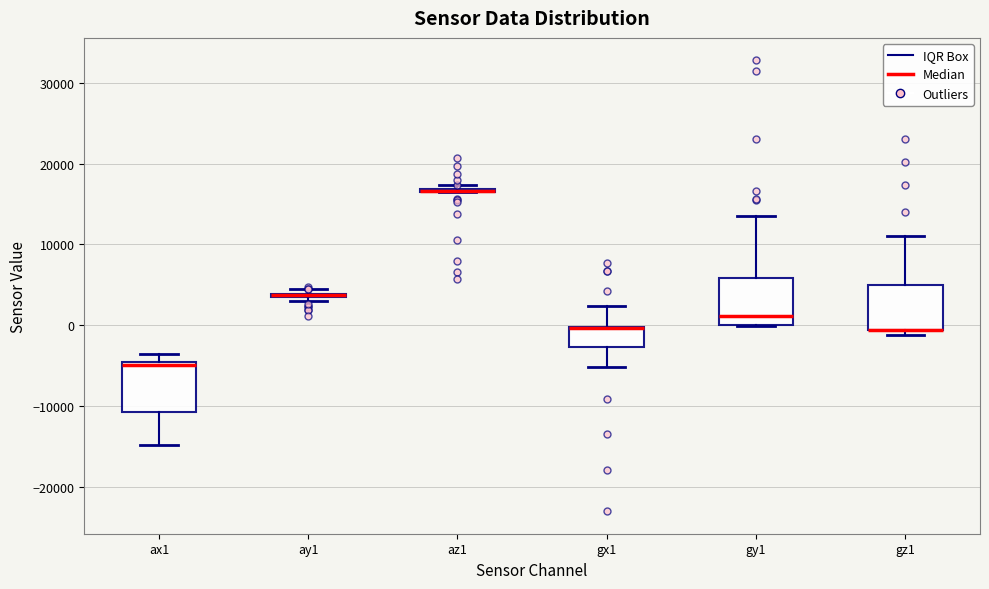

Where is the lower edge of the box for ay1 on the y-axis? The values are not printed on the chart, so give them approximately, as read against the axis.

3000